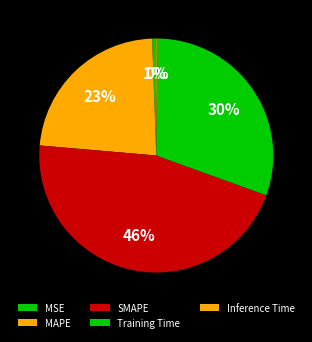

Which has a higher value, MAPE or Inference Time?

MAPE